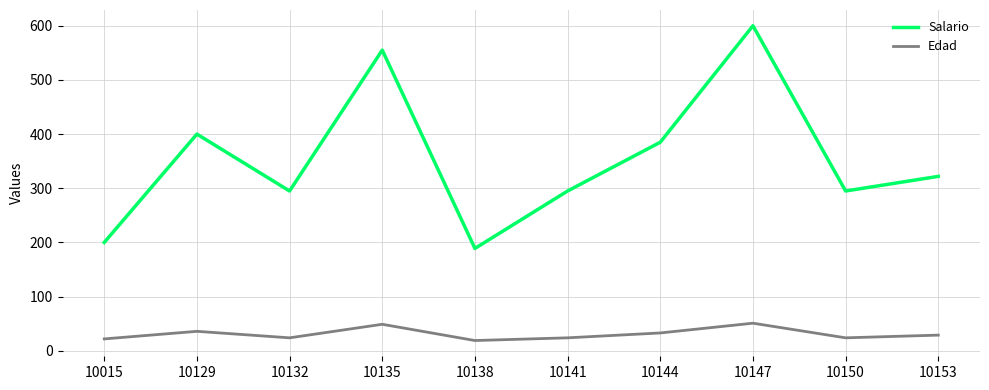

True or false: Salario has a value of 295 at 10141.

True